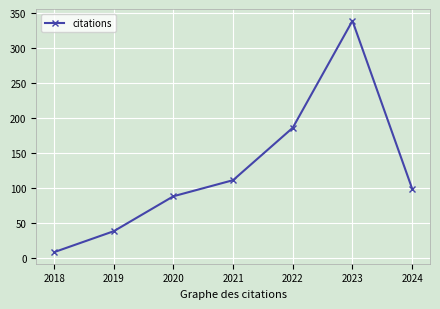

Reading left to right, transcribe all the data shown in this chart.

2018=8	2019=38	2020=88	2021=111	2022=186	2023=339	2024=99